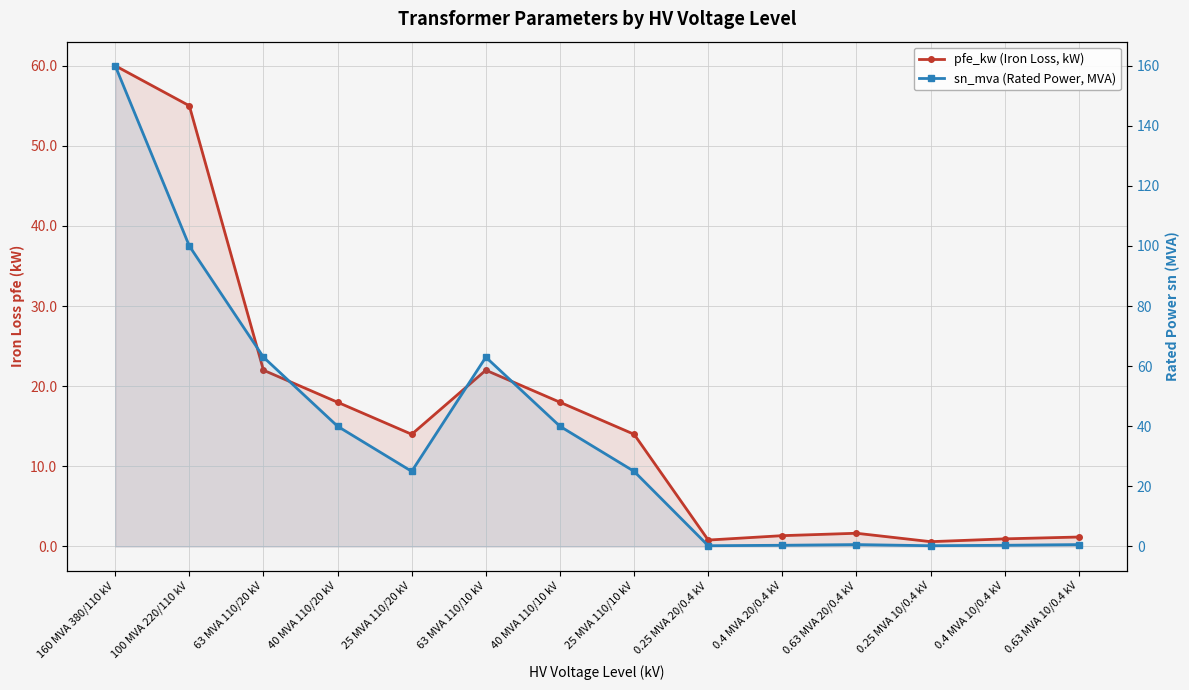

At which category does pfe_kw (Iron Loss, kW) reach its first local valley?

25 MVA 110/20 kV